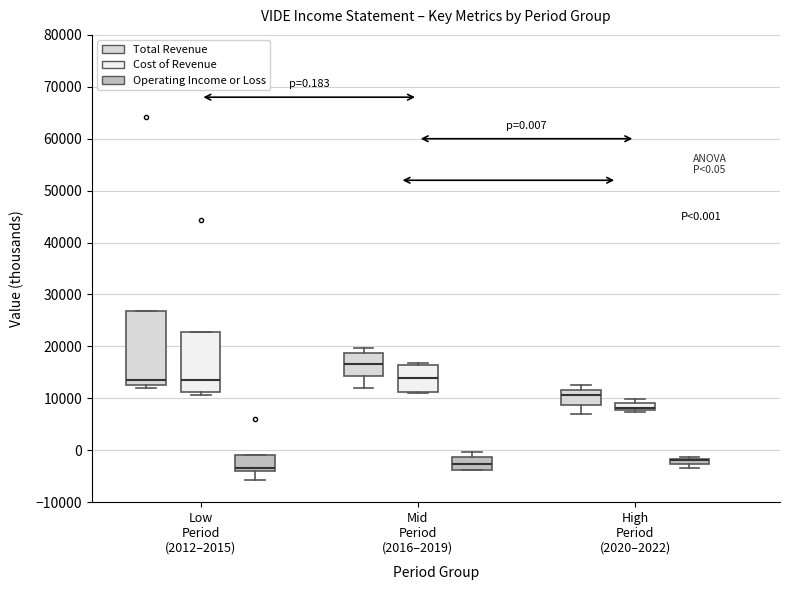

Which box is the tallest, from its lower edge to its upper edge?

Low Period (2012–2015) (Total Revenue)